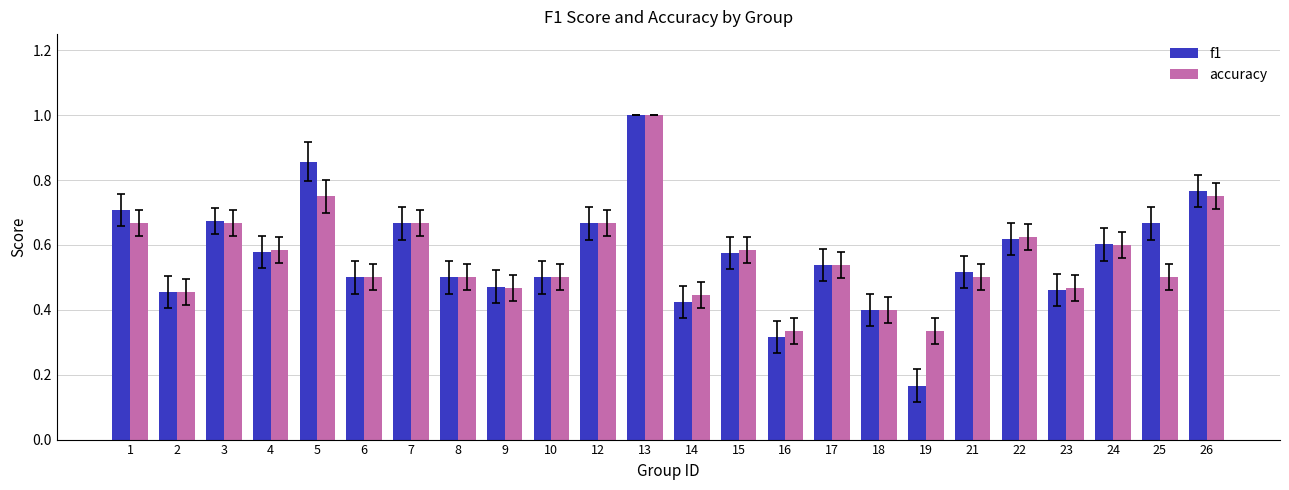

How many f1 values are between 0 and 1?

24